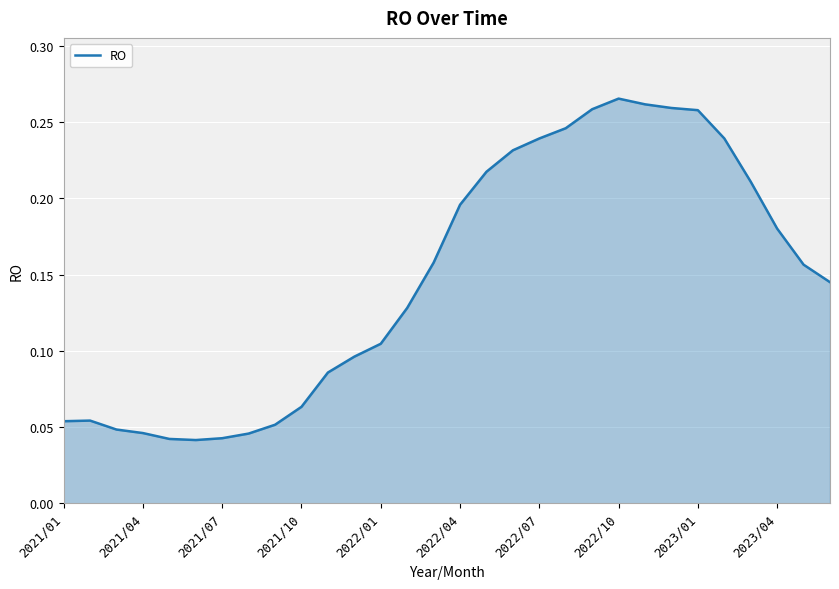

What is the value of the 14th point from the left?

0.1